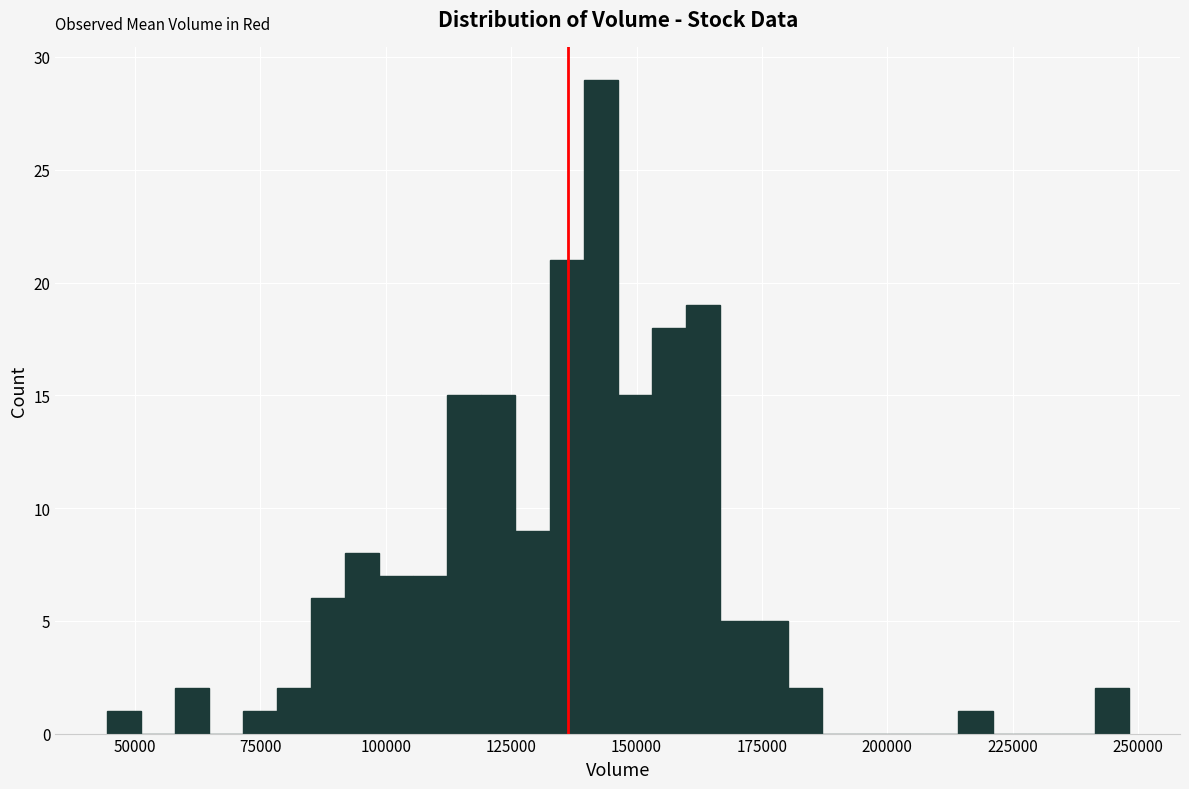

Around what value on the x-axis is the tallest bar? Give the approximate position of its centre, as read against the axis.

145000